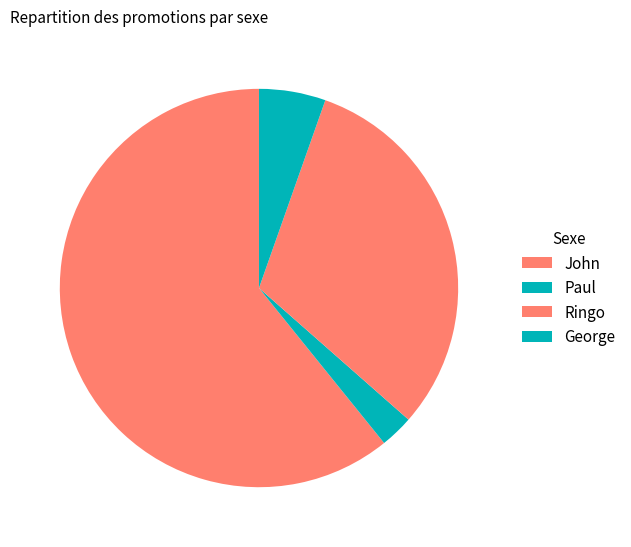

Which category has the smallest portion of the pie?

Paul